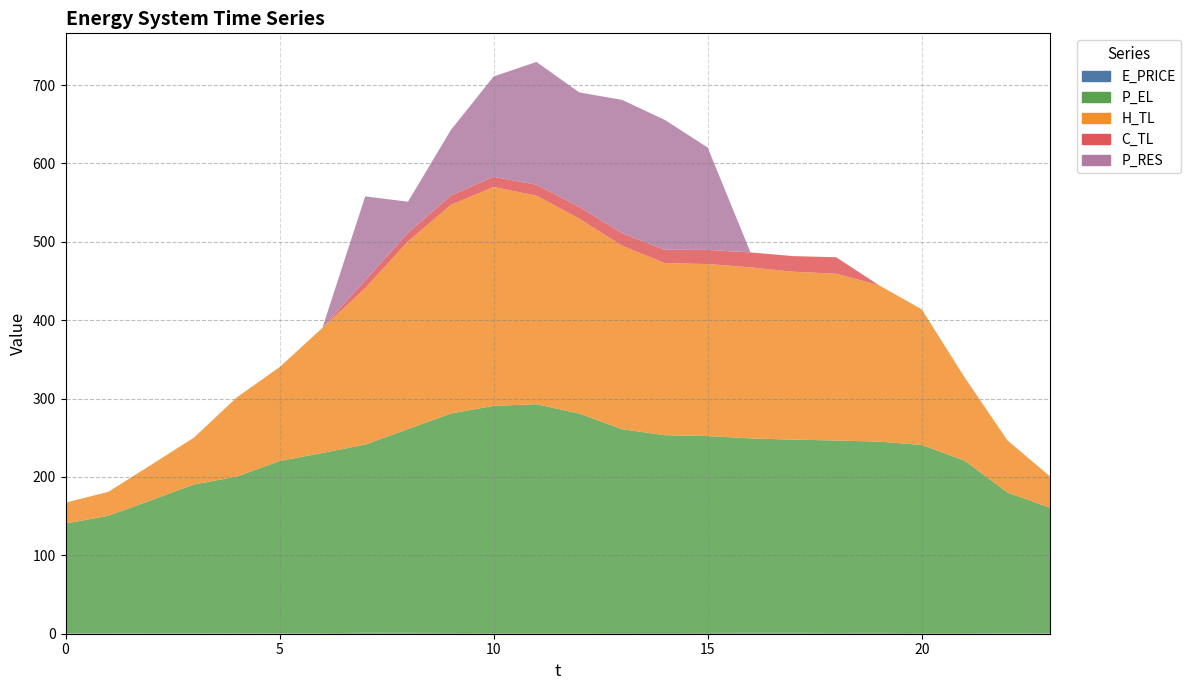

Reading left to right, extract all data points from this chart.

E_PRICE: 0.5	0.4	0.4	0.4	0.4	0.4	0.6	1.3	1.2	1.0	0.7	0.8	0.8	0.9	0.9	1.0	1.2	1.2	1.0	1.1	0.8	0.8	0.2	0.6
P_EL: 140.0	150.0	169.9	190.0	200.1	220.0	230.0	240.0	260.0	280.0	290.0	292.0	280.0	260.0	252.4	251.2	248.0	246.4	245.6	244.0	240.0	220.0	180.0	160.0
H_TL: 26.6	30.6	45.2	59.8	101.1	119.7	159.6	199.5	239.4	266.1	279.3	266.1	248.8	234.1	219.5	219.5	218.2	214.2	212.8	199.5	173.0	106.4	66.5	39.9
C_TL: 0.0	0.0	0.0	0.0	0.0	0.0	0.0	10.0	11.0	12.0	13.0	14.0	15.0	16.0	17.0	18.0	19.1	20.0	21.0	0.0	0.0	0.0	0.0	0.0
P_RES: 0.0	0.0	0.0	0.0	0.0	0.0	0.0	107.1	39.6	83.5	128.0	156.6	146.1	170.0	165.7	130.6	0.0	0.0	0.0	0.0	0.0	0.0	0.0	0.0